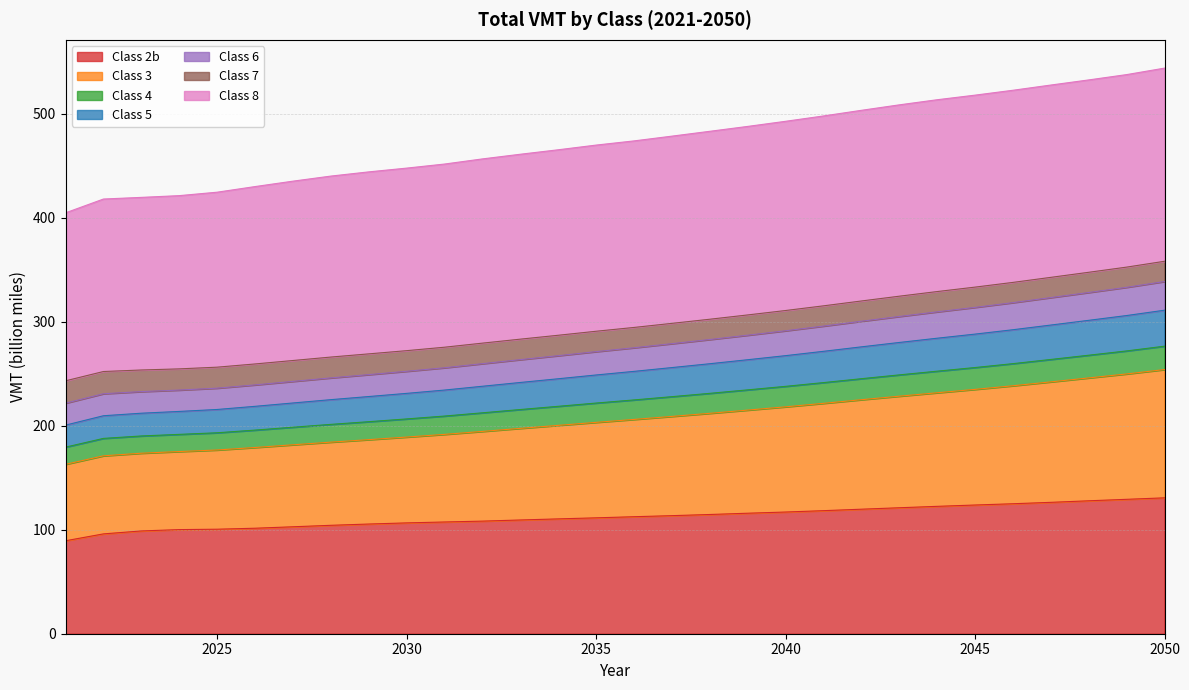

The value of 3 at 2050 is 172.4. True or false?

False